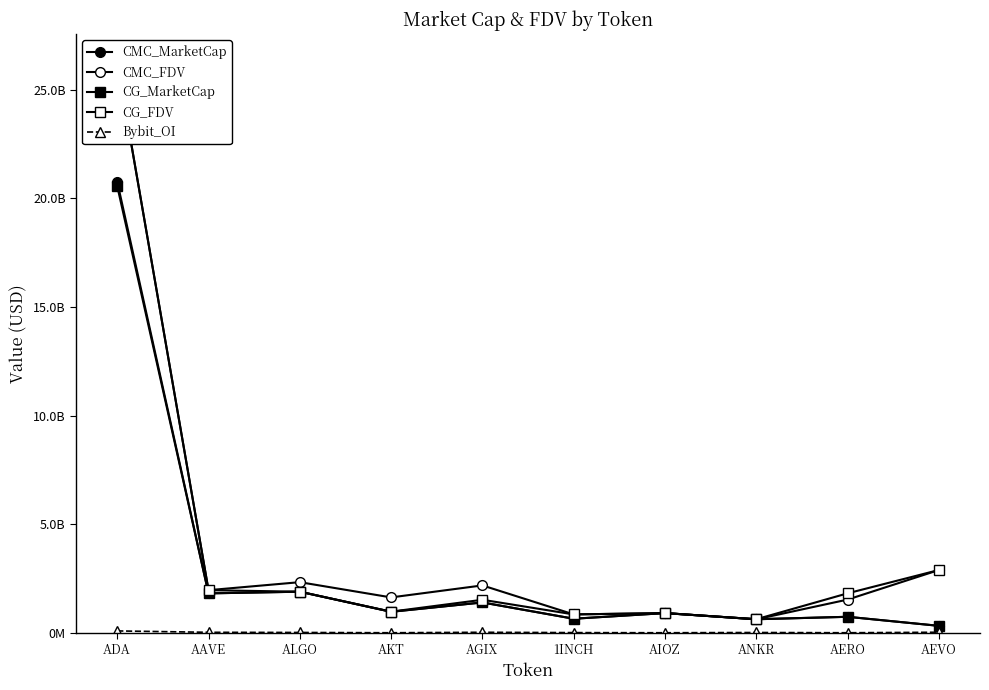

Where does the Bybit_OI series first go above 13041712?

ADA